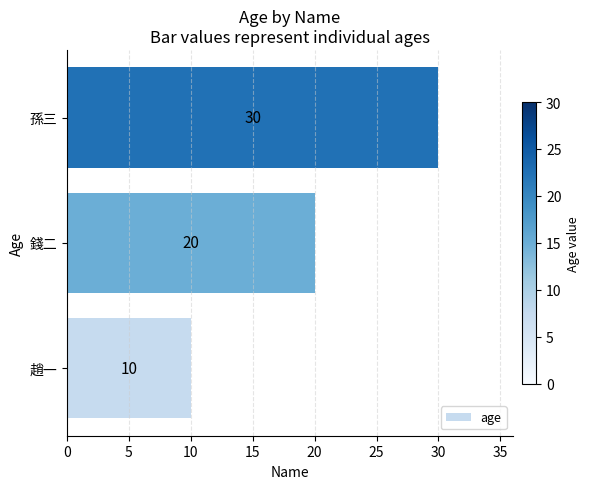

What is the change in value from 趙一 to 孫三?

+20